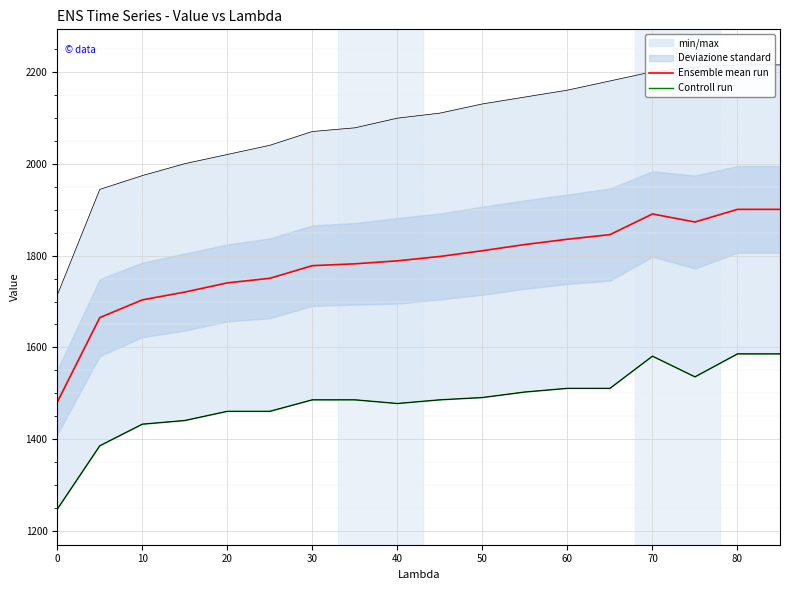

The Ensemble mean run series shows 1890.5 at 70. True or false?

True